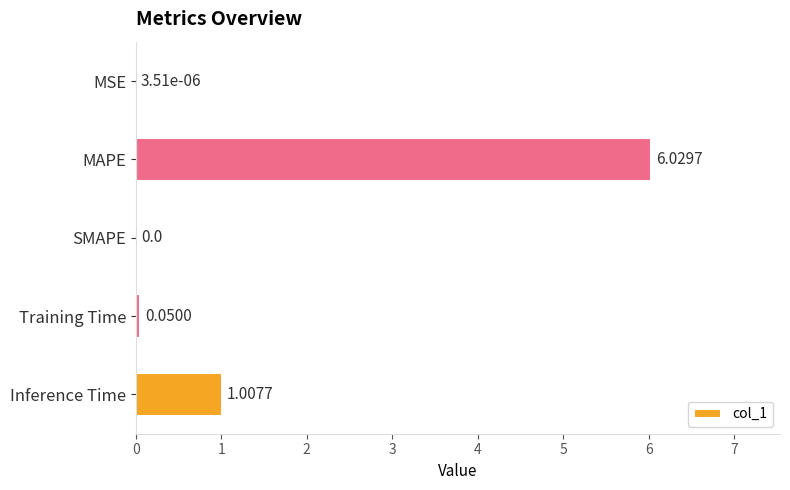

Where is the data nearest to the value 3?

Inference Time